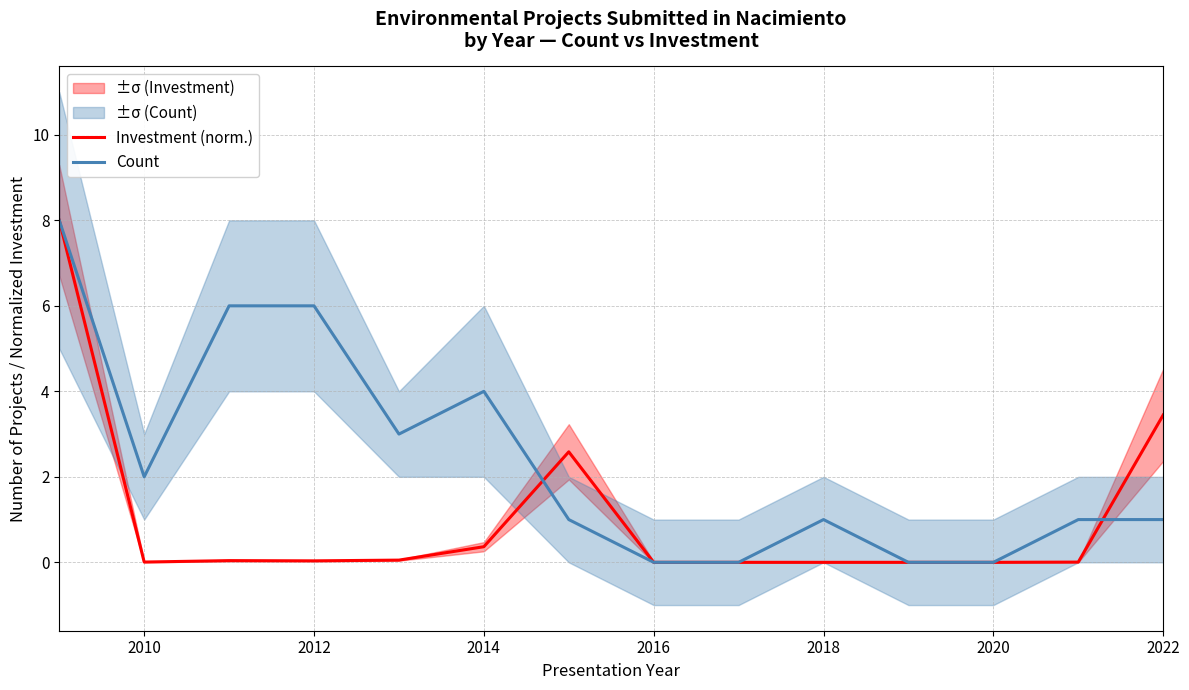

What is the highest value of the Count series?

8.0